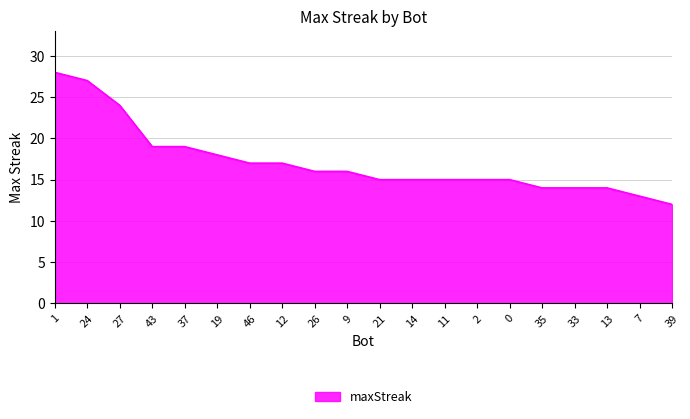

The chart shows a value of 16 at 9. True or false?

True